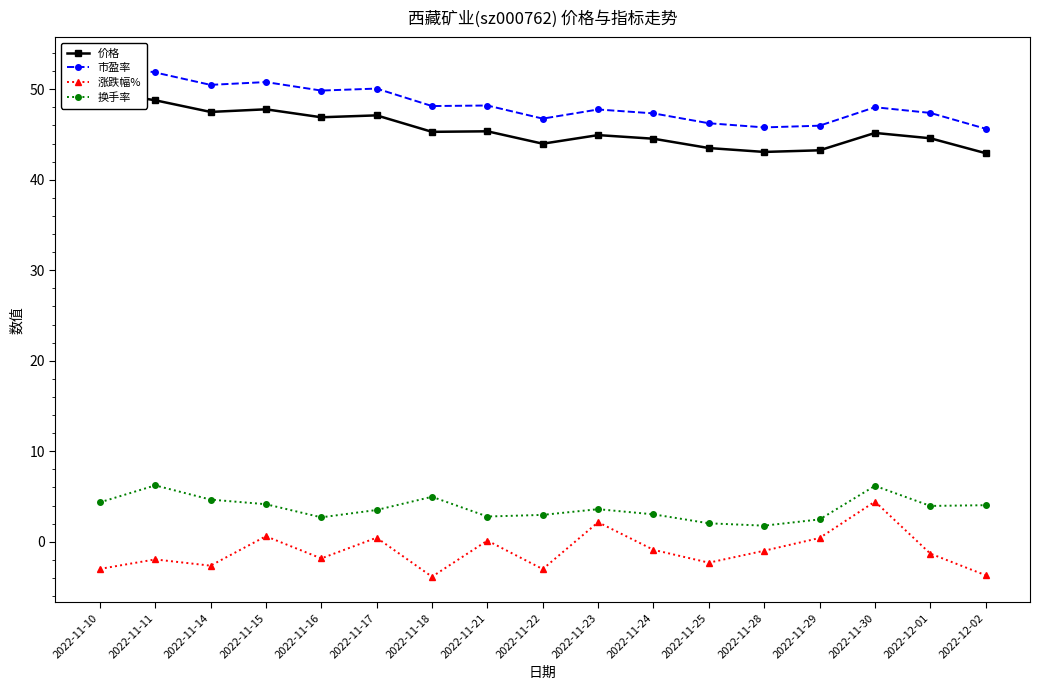

What are all the series names shown in the legend?

价格, 市盈率, 涨跌幅%, 换手率